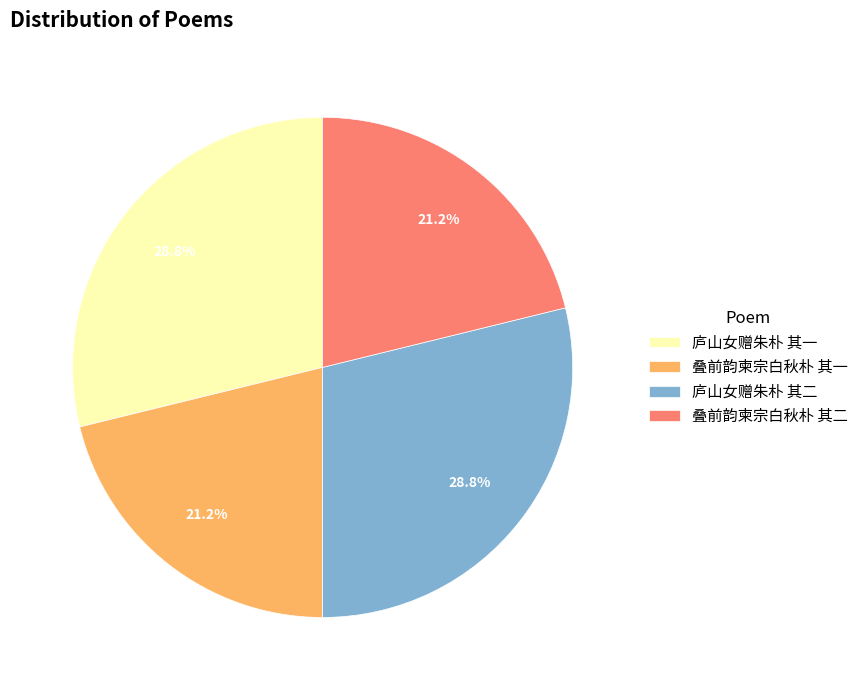

Between 庐山女赠朱朴 其二 and 叠前韵柬宗白秋朴 其一, which is larger?

庐山女赠朱朴 其二